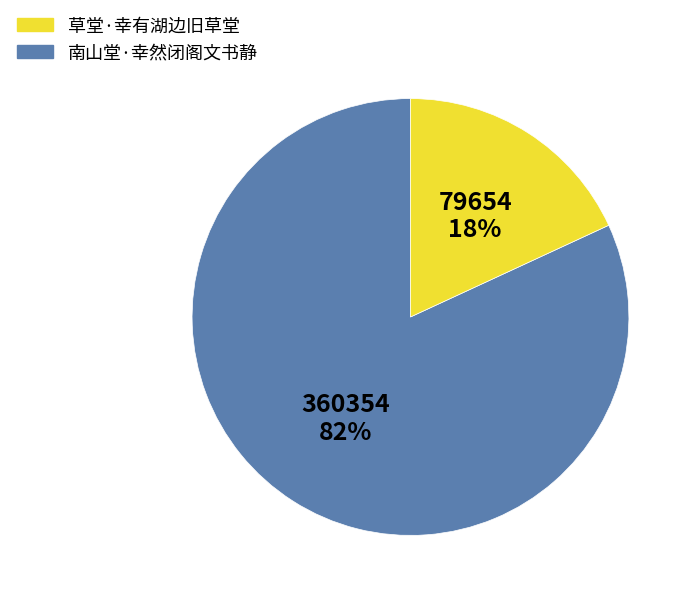

Does any single category account for the majority?

Yes